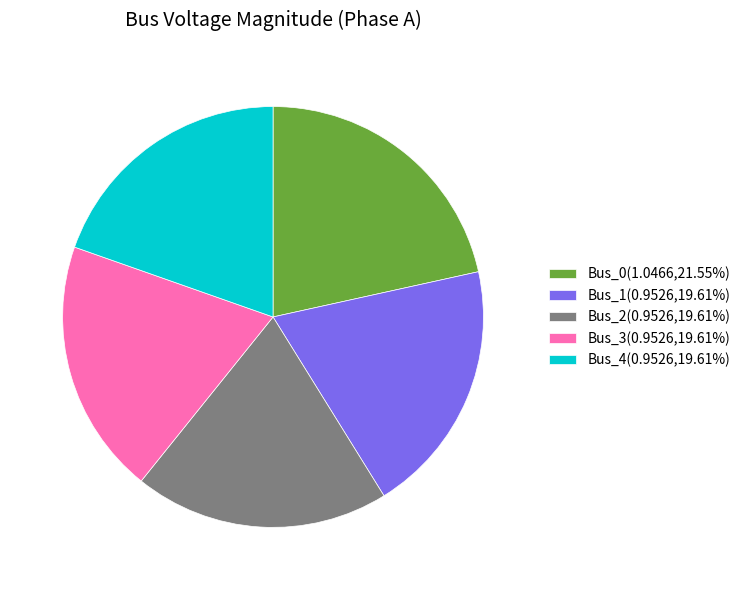

How many segments does this pie chart have?

5